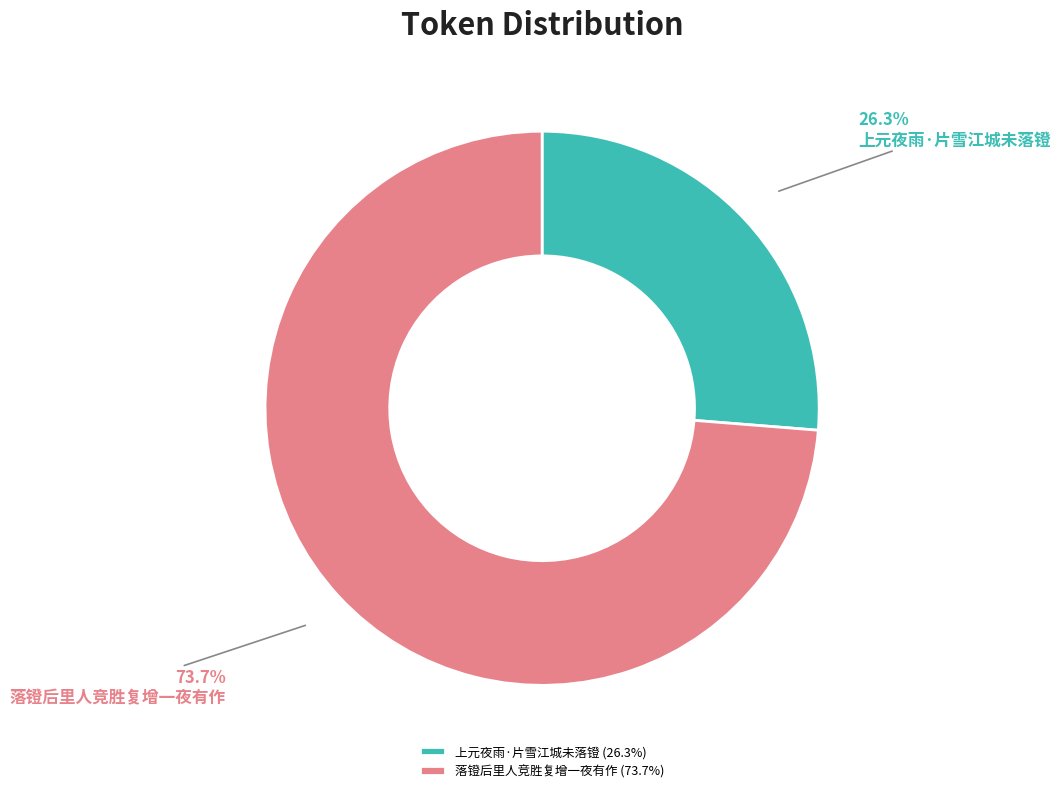

How many slices are in this pie chart?

2